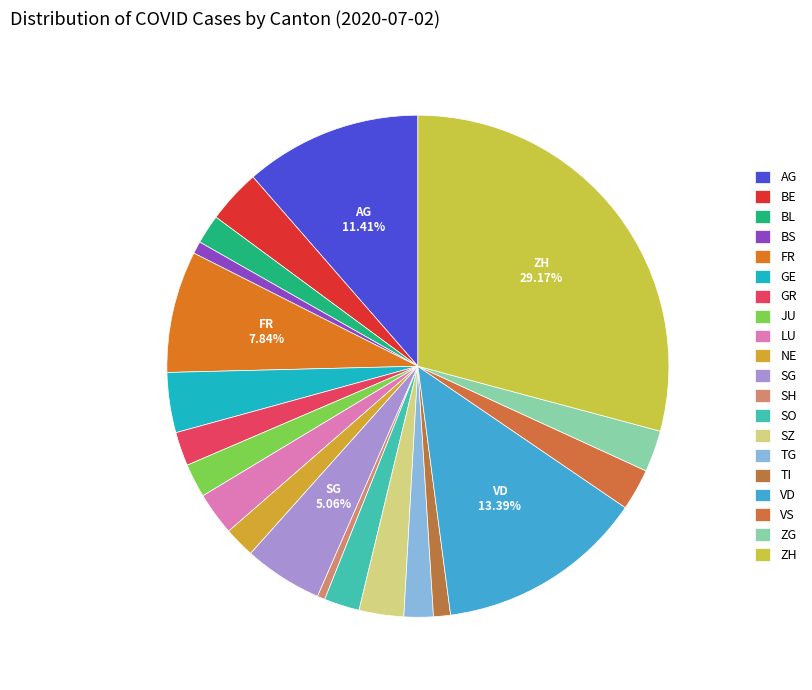

Which slice is the smallest?

SH